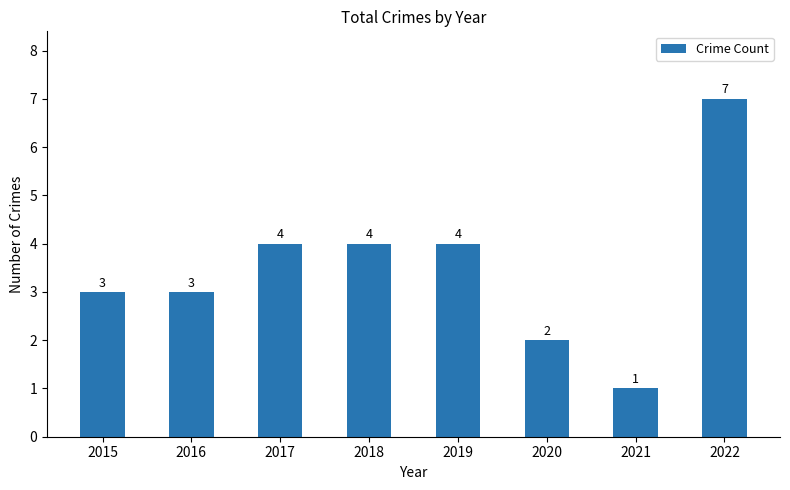

Which has a higher value, 2019 or 2016?

2019